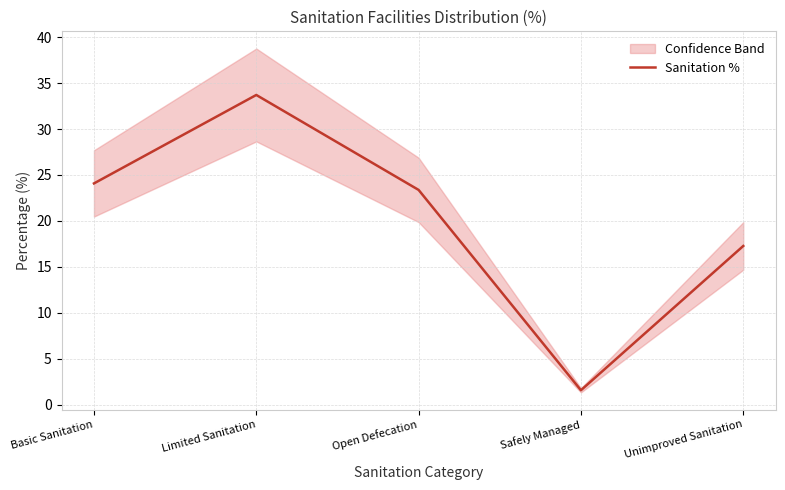

How many data points are less than 23?

2